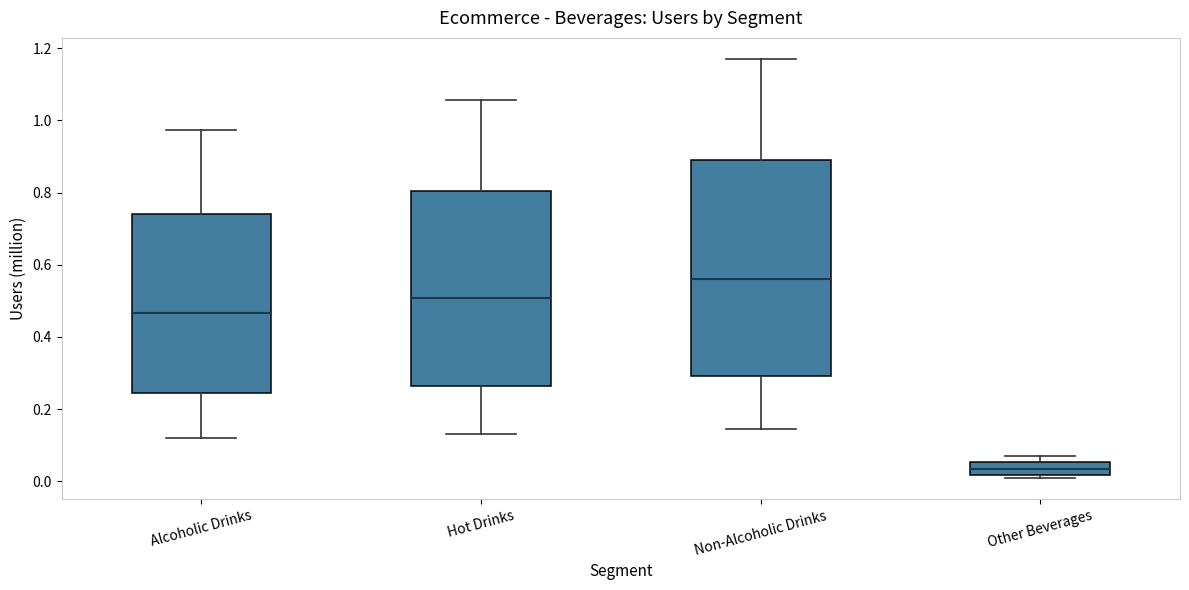

Reading left to right, read every box against the y-axis: the position of its median line, the range the box covers, and the ends of its whiskers. The values are not printed on the chart, so give them approximately, as read against the axis.

Alcoholic Drinks: median 0.46, box 0.24 to 0.74, whiskers 0.12 to 0.98
Hot Drinks: median 0.50, box 0.26 to 0.80, whiskers 0.14 to 1.06
Non-Alcoholic Drinks: median 0.56, box 0.30 to 0.90, whiskers 0.14 to 1.18
Other Beverages: median 0.04, box 0.02 to 0.06, whiskers 0.00 to 0.08